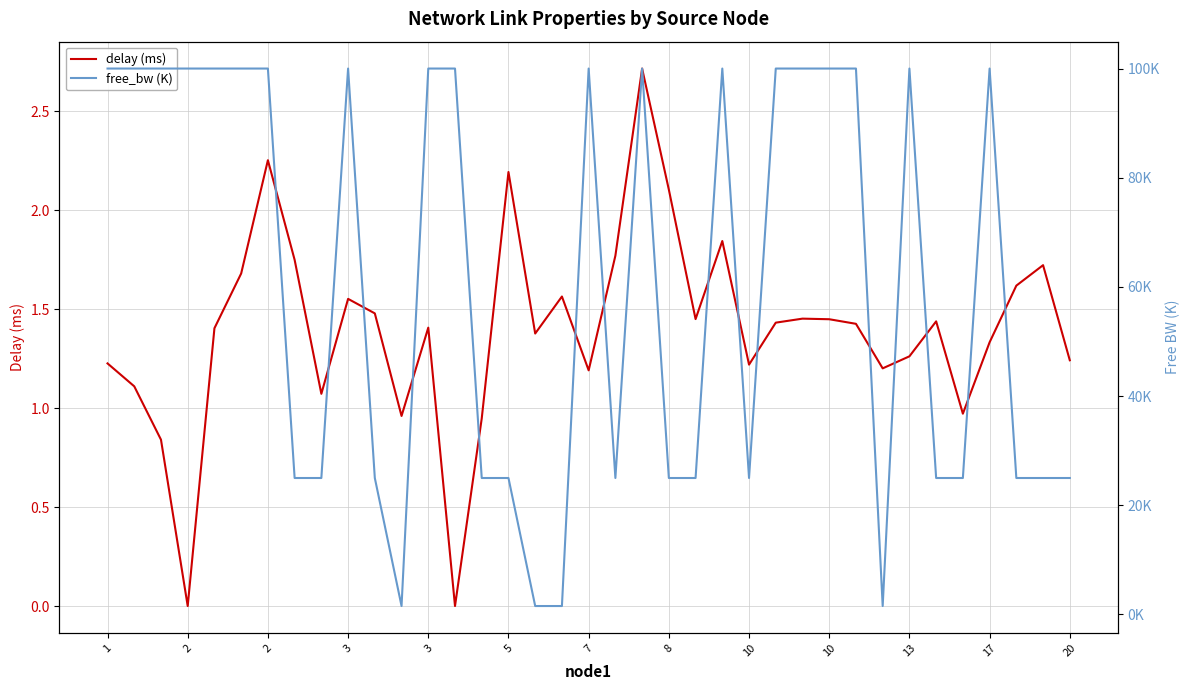

At which label does free_bw (K) first exceed 99?

1